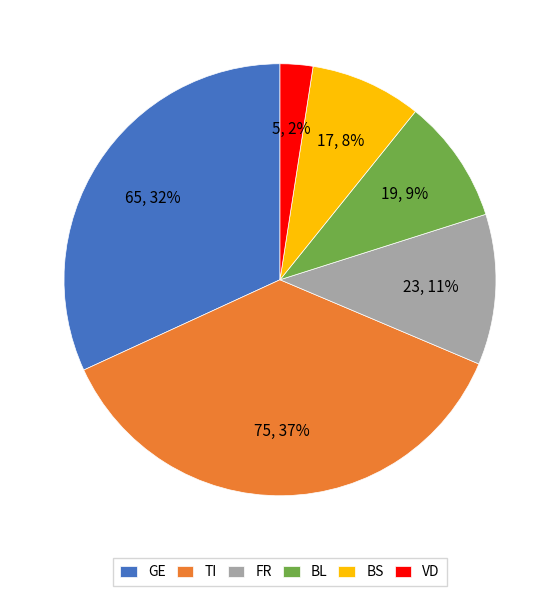

How many slices are in this pie chart?

6